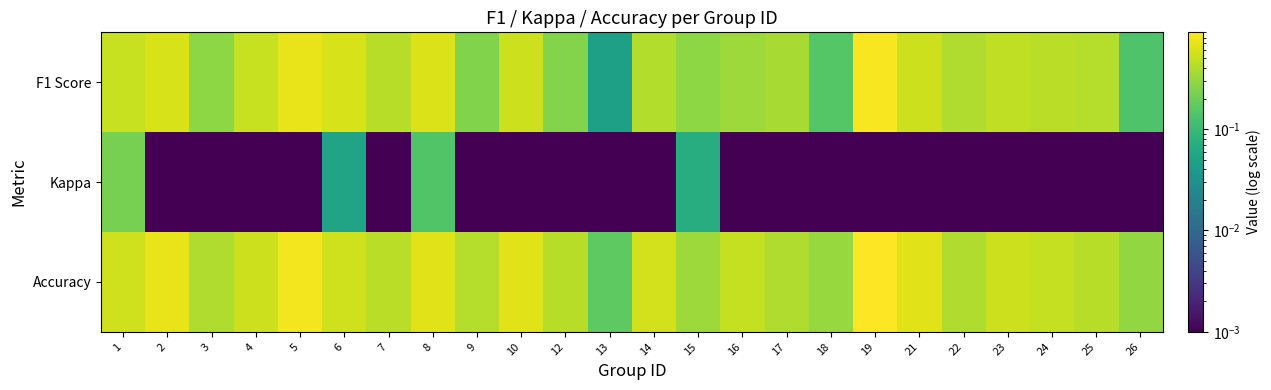

How many categories are shown in the chart?

24